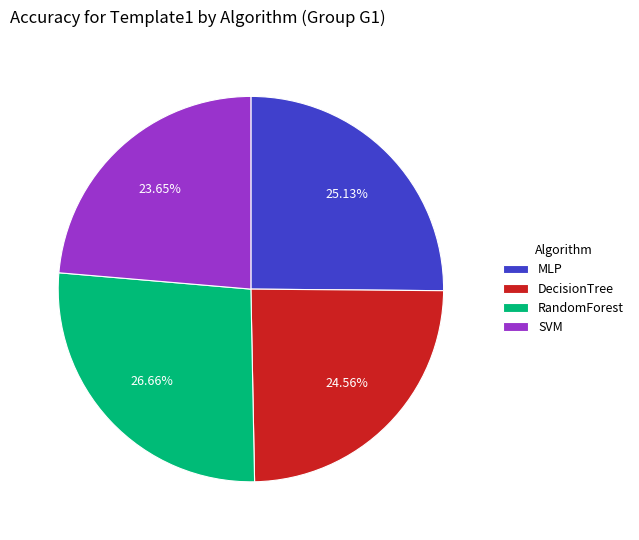

To the nearest percent, what is the difference between the SVM and DecisionTree slice percentages?

1%